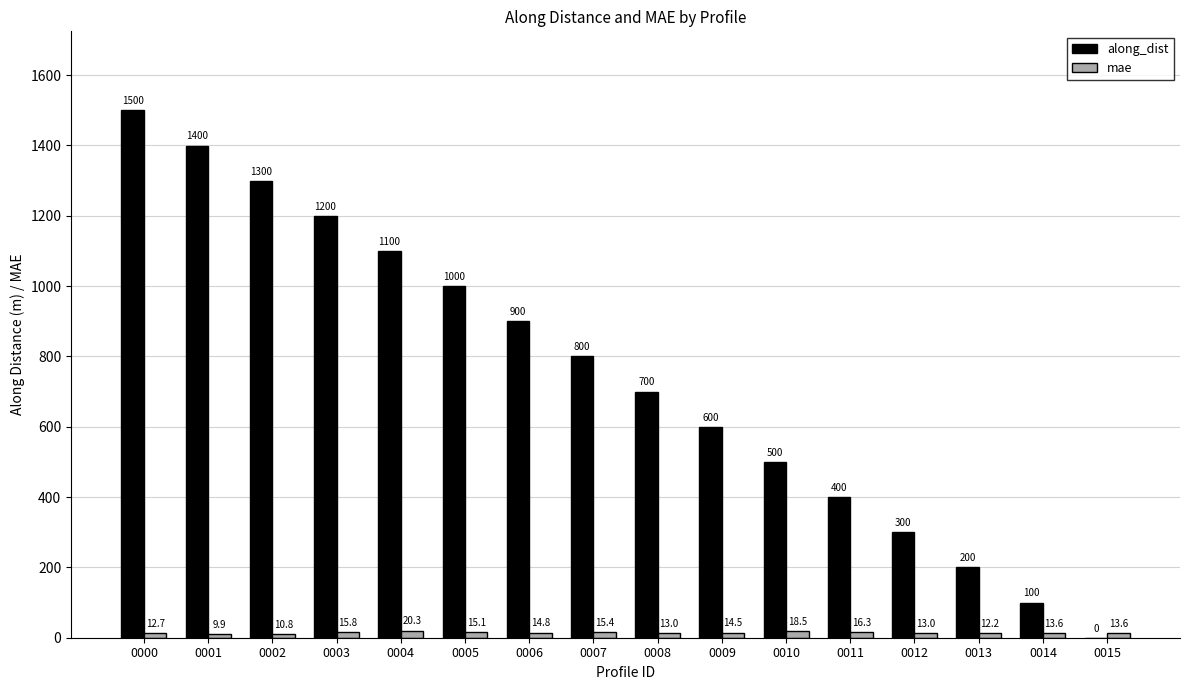

Which category has the highest value across all series?

0000